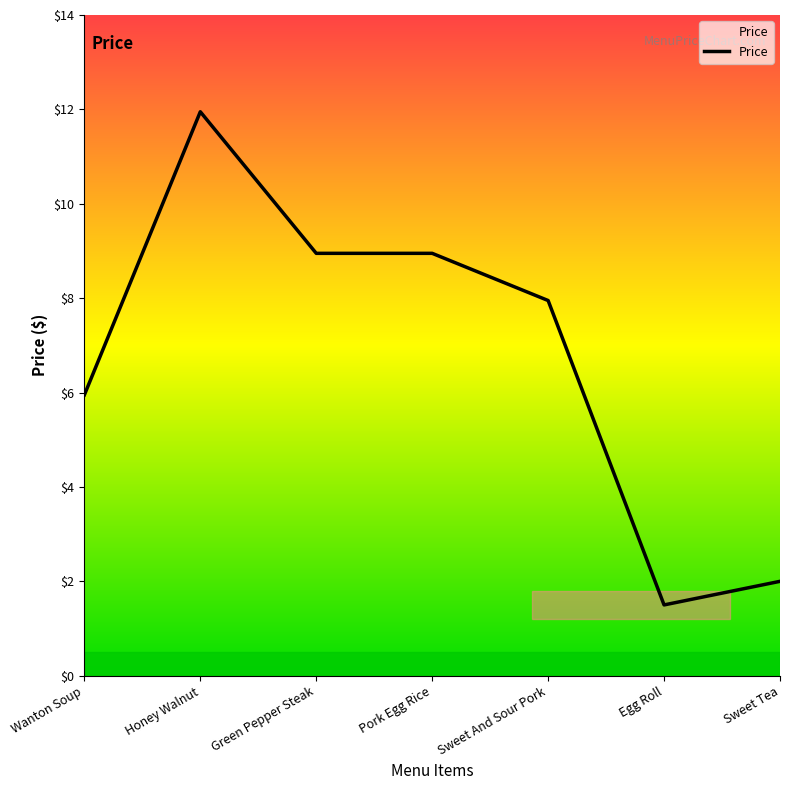

Is it true that the value at Wanton Soup is 7.9?

False